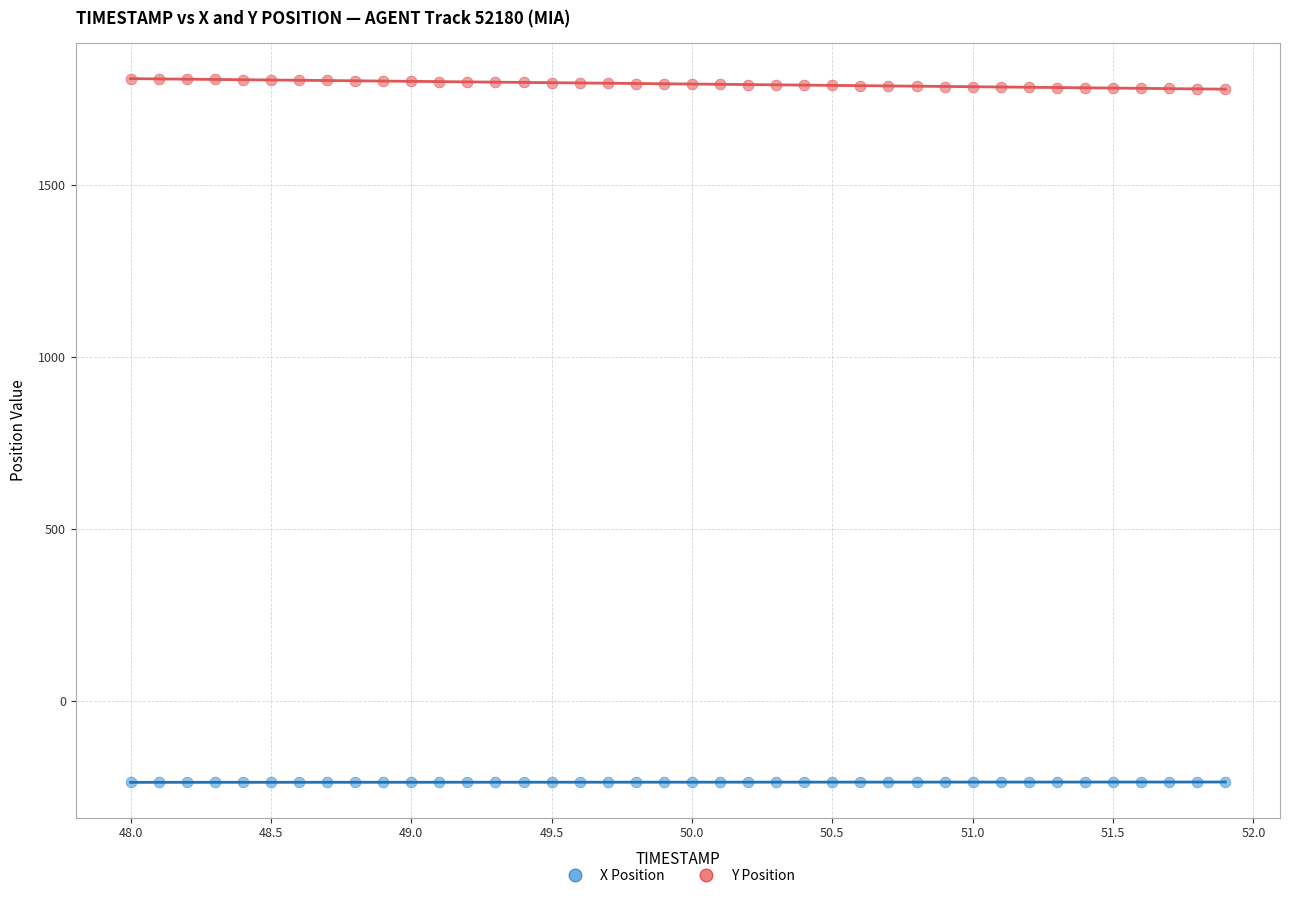

Across all data points, what is the range of X values (max minus min)?

3.9